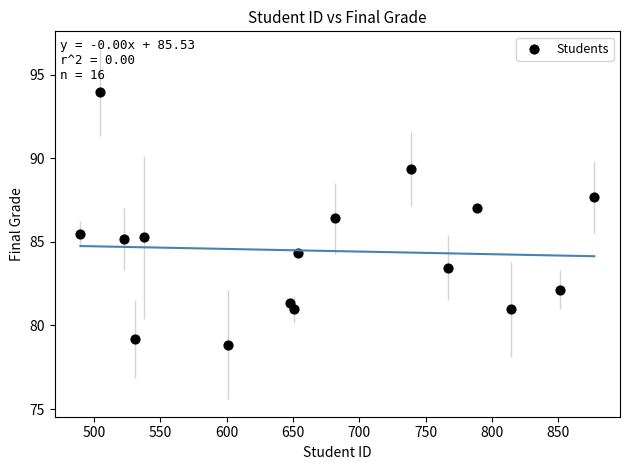

What is the range of X values (max minus min)?

387.0